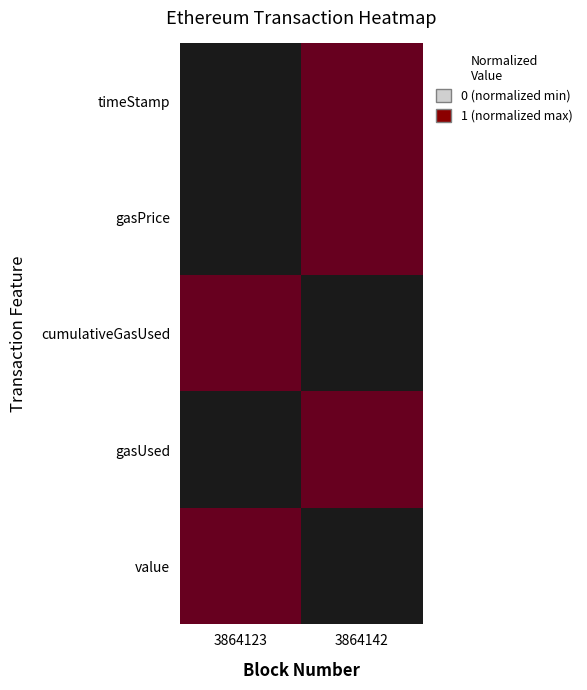

Reading left to right, list all the values displayed in this chart.

timeStamp: 3864123=0	3864142=1
gasPrice: 3864123=0	3864142=1
cumulativeGasUsed: 3864123=1	3864142=0
gasUsed: 3864123=0	3864142=1
value: 3864123=1	3864142=0